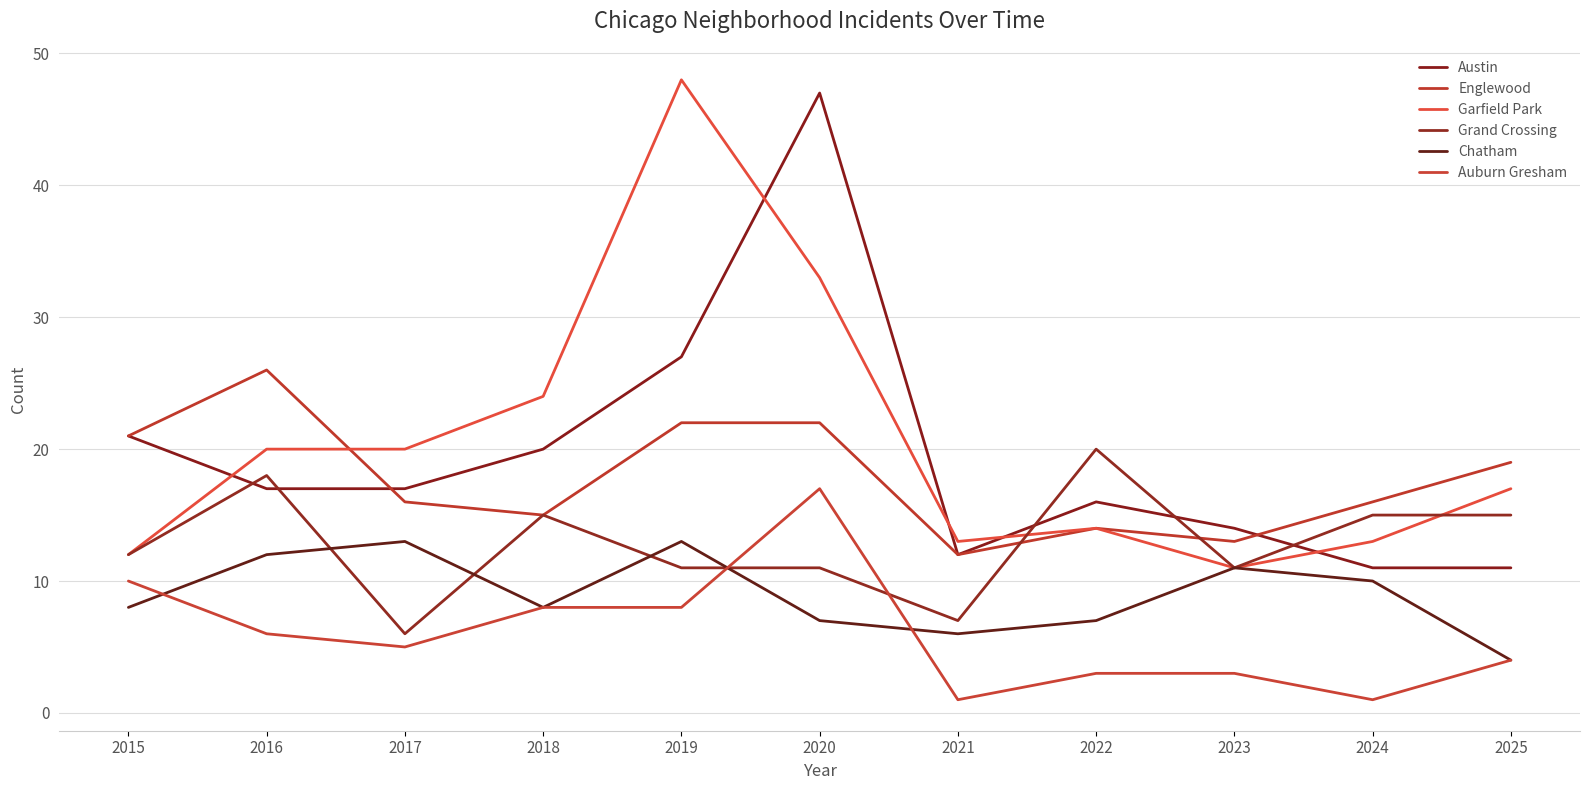

Reading left to right, list all the values displayed in this chart.

Austin: 2015=21	2016=17	2017=17	2018=20	2019=27	2020=47	2021=12	2022=16	2023=14	2024=11	2025=11
Englewood: 2015=21	2016=26	2017=16	2018=15	2019=22	2020=22	2021=12	2022=14	2023=13	2024=16	2025=19
Garfield Park: 2015=12	2016=20	2017=20	2018=24	2019=48	2020=33	2021=13	2022=14	2023=11	2024=13	2025=17
Grand Crossing: 2015=12	2016=18	2017=6	2018=15	2019=11	2020=11	2021=7	2022=20	2023=11	2024=15	2025=15
Chatham: 2015=8	2016=12	2017=13	2018=8	2019=13	2020=7	2021=6	2022=7	2023=11	2024=10	2025=4
Auburn Gresham: 2015=10	2016=6	2017=5	2018=8	2019=8	2020=17	2021=1	2022=3	2023=3	2024=1	2025=4